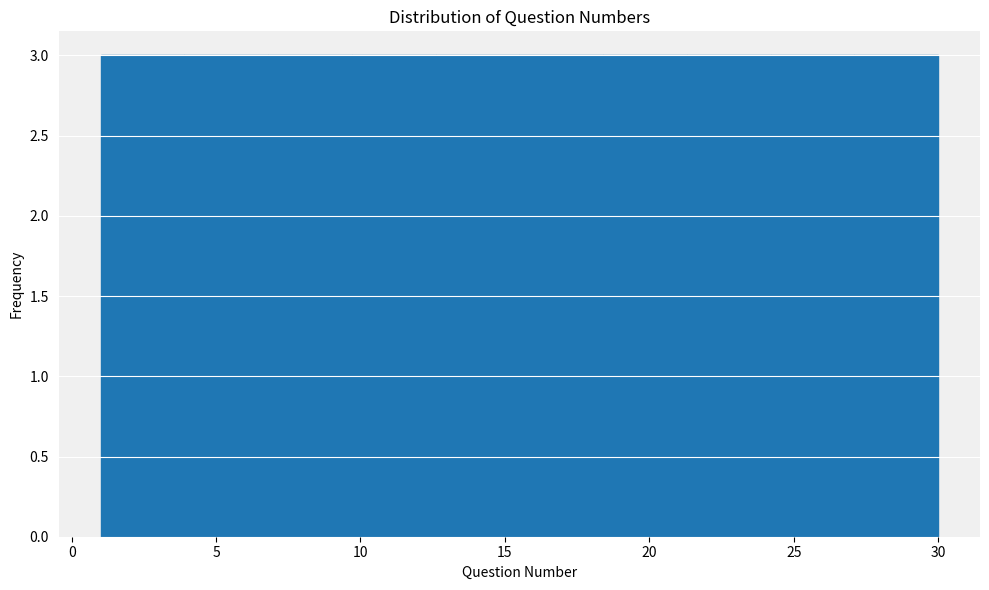

Reading left to right, list every bar in this chart as the range it spans on the x-axis followed by its height. Neither the bar edges nor the heights are printed on the chart, so give them approximately, as read against the axes.

1.0 to 3.9: 3
3.9 to 6.8: 3
6.8 to 9.7: 3
9.7 to 12.6: 3
12.6 to 15.5: 3
15.5 to 18.4: 3
18.4 to 21.3: 3
21.3 to 24.2: 3
24.2 to 27.1: 3
27.1 to 30.0: 3